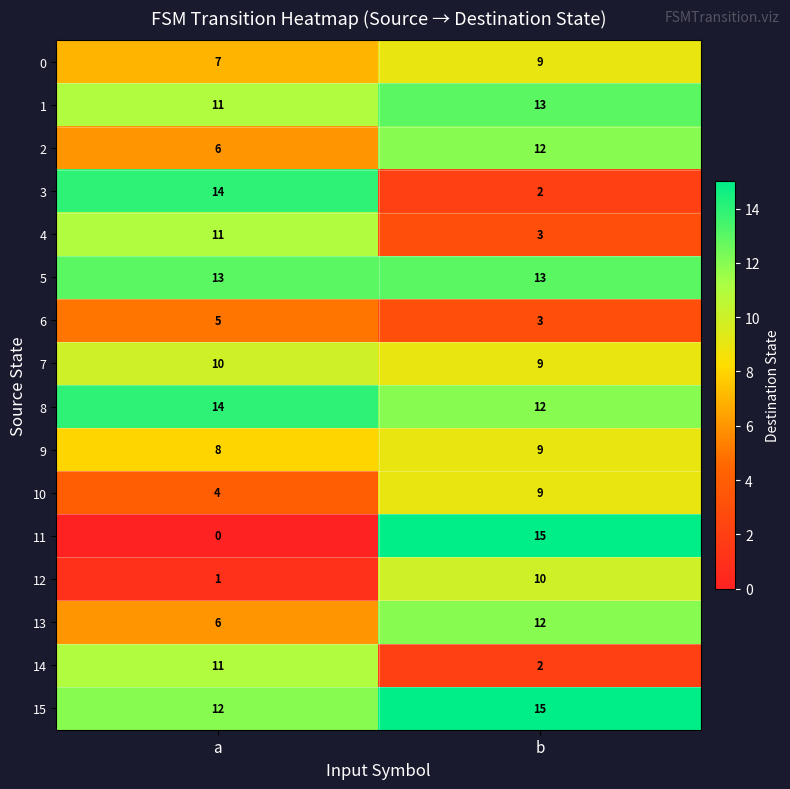

At which label does 0 reach its peak?

b